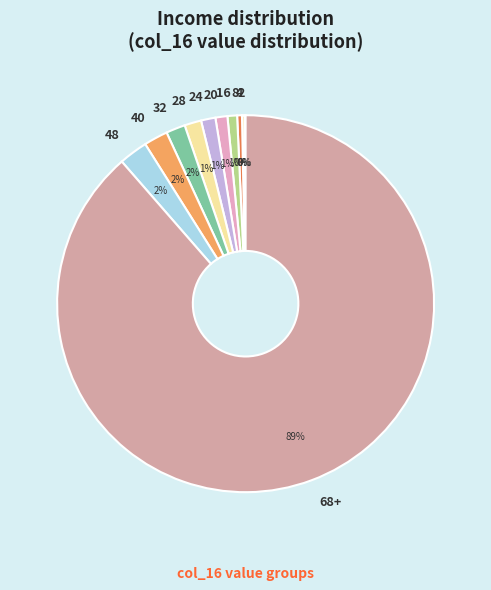

What is the largest slice in the pie chart?

68+